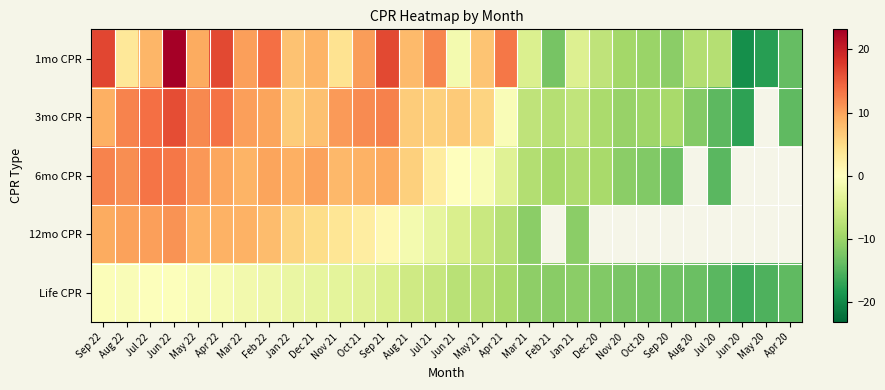

Which series has the largest total across all categories?

1mo CPR